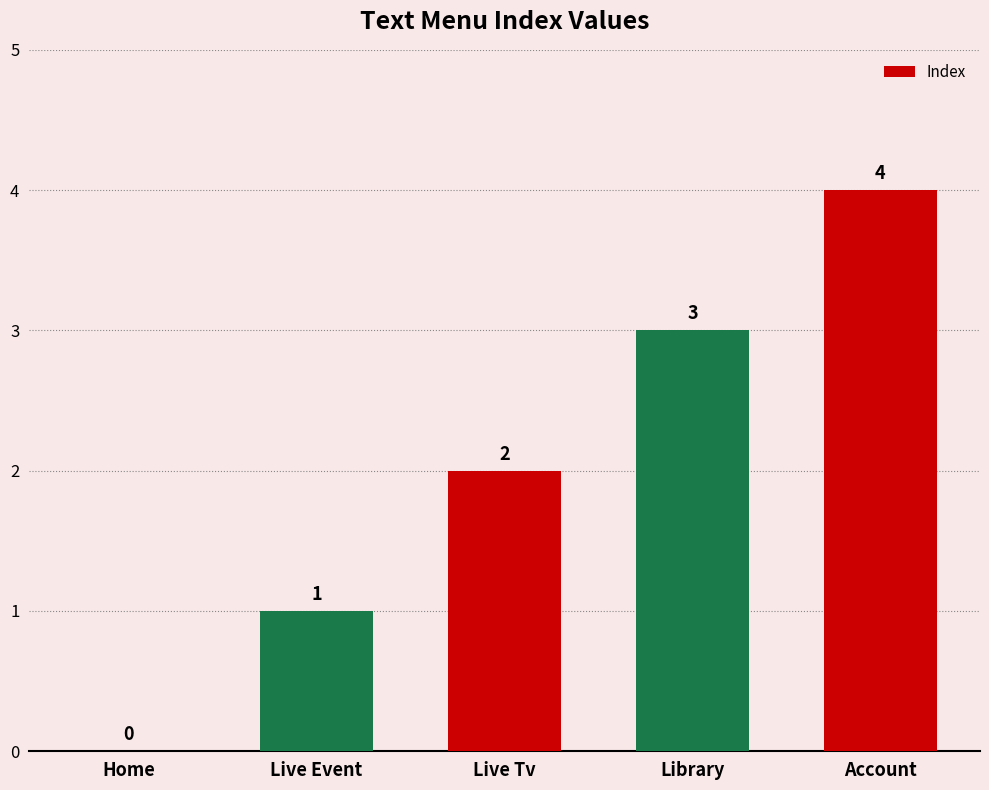

Reading left to right, extract all data points from this chart.

0	1	2	3	4